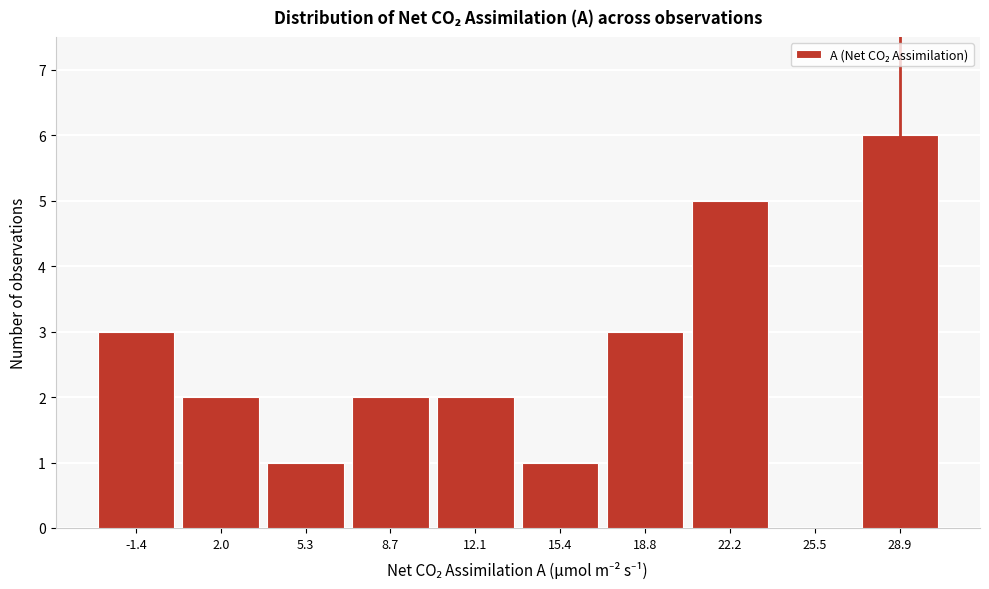

How tall is the bar that spans 0.5 to 3.5 on the x-axis? Neither the bar edges nor the heights are printed on the chart, so give them approximately, as read against the axes.

2